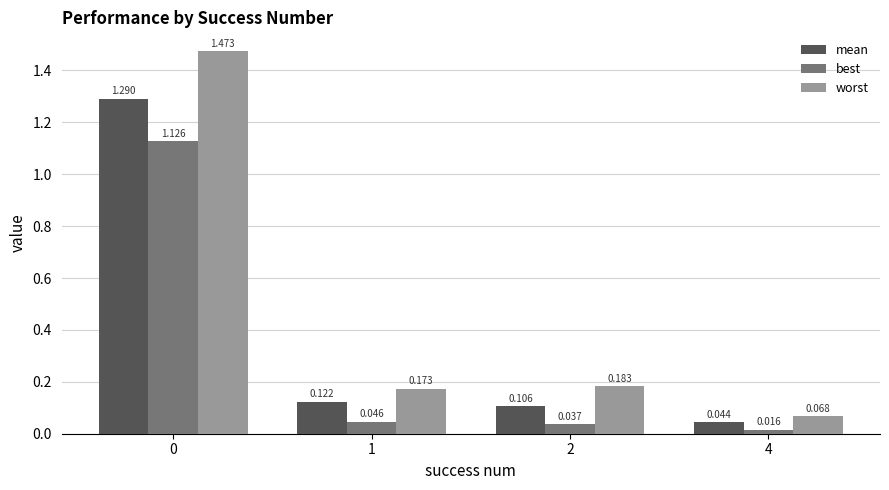

What is the spread (max minus min) of values at 0?

0.3